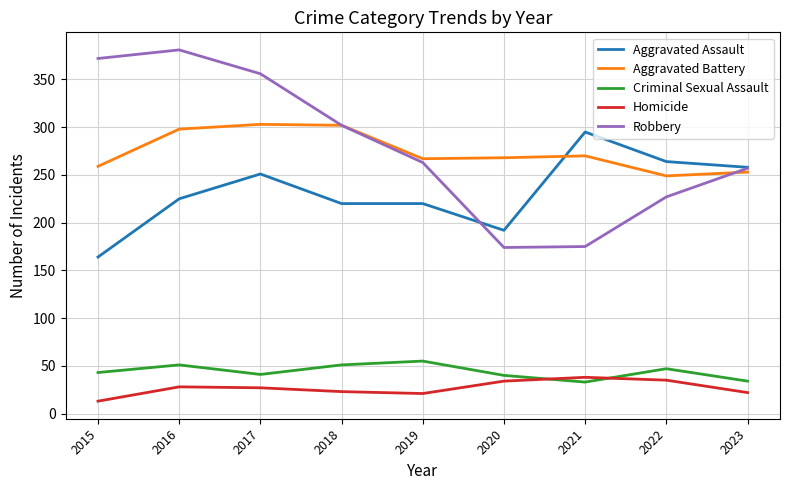

The value of Aggravated Battery at 2020 is 459. True or false?

False